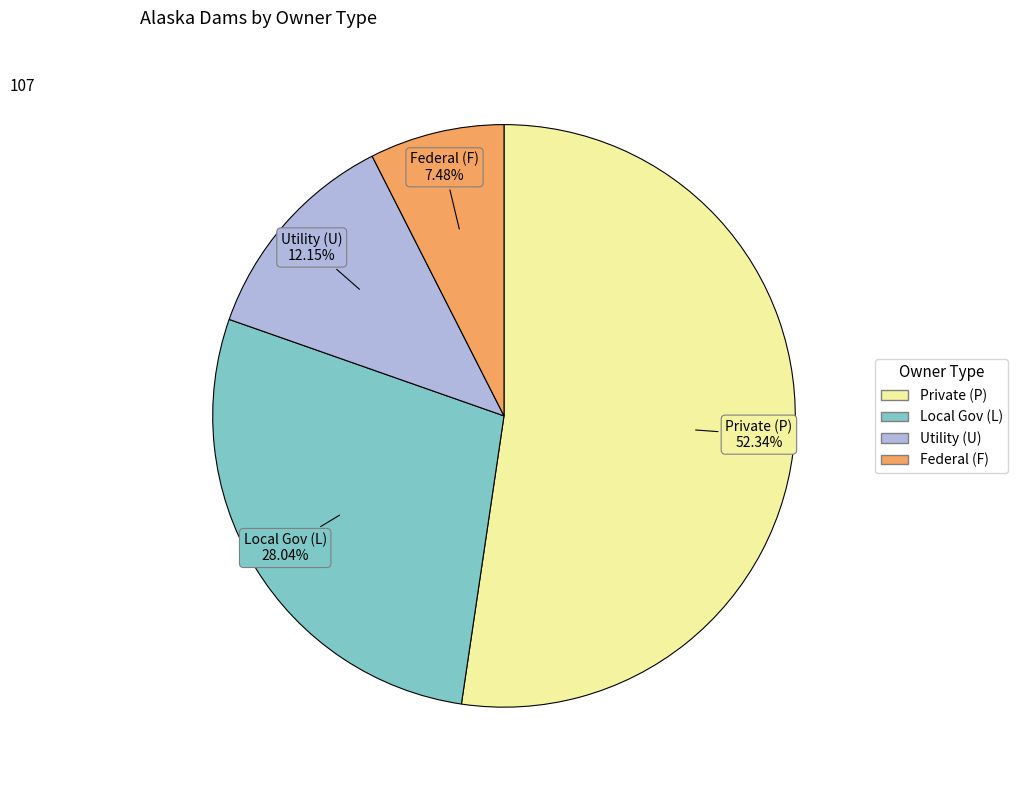

Is there a majority slice in this chart?

Yes